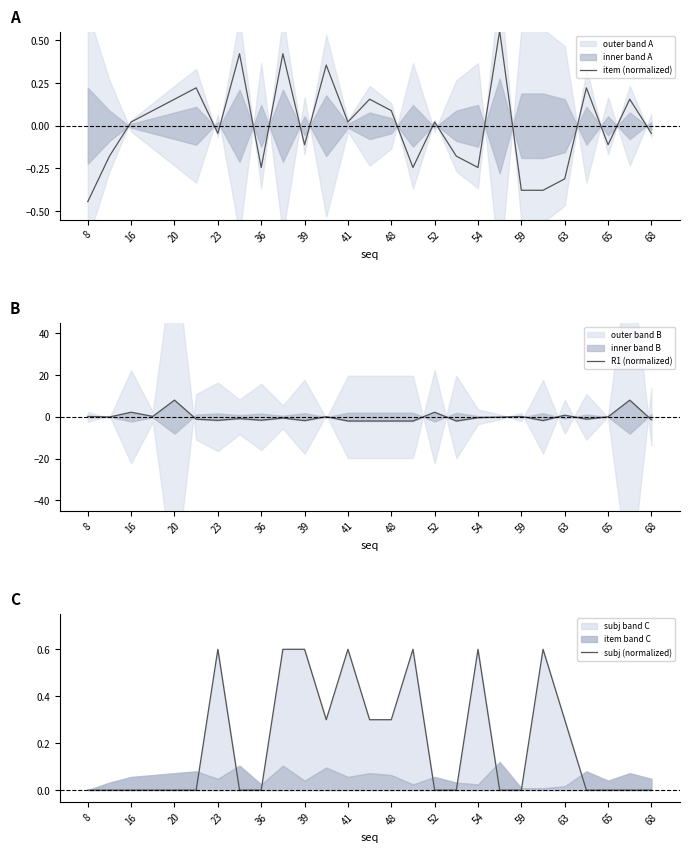

Reading left to right, extract all data points from this chart.

item (normalized): -0.4	-0.2	0.0	0.1	0.2	0.2	-0.0	0.4	-0.2	0.4	-0.1	0.4	0.0	0.2	0.1	-0.2	0.0	-0.2	-0.2	0.6	-0.4	-0.4	-0.3	0.2	-0.1	0.2	-0.0
R1 (normalized): 0.2	-0.1	2.2	0.2	8.0	-1.1	-1.6	-0.8	-1.6	-0.6	-1.8	0.1	-2.0	-2.0	-2.0	-2.0	2.2	-2.0	-0.4	-0.1	0.2	-1.8	0.8	-1.1	0.0	8.0	-1.4
subj (normalized): 0.0	0.0	0.0	0.0	0.0	0.0	0.6	0.0	0.0	0.6	0.6	0.3	0.6	0.3	0.3	0.6	0.0	0.0	0.6	0.0	0.0	0.6	0.3	0.0	0.0	0.0	0.0